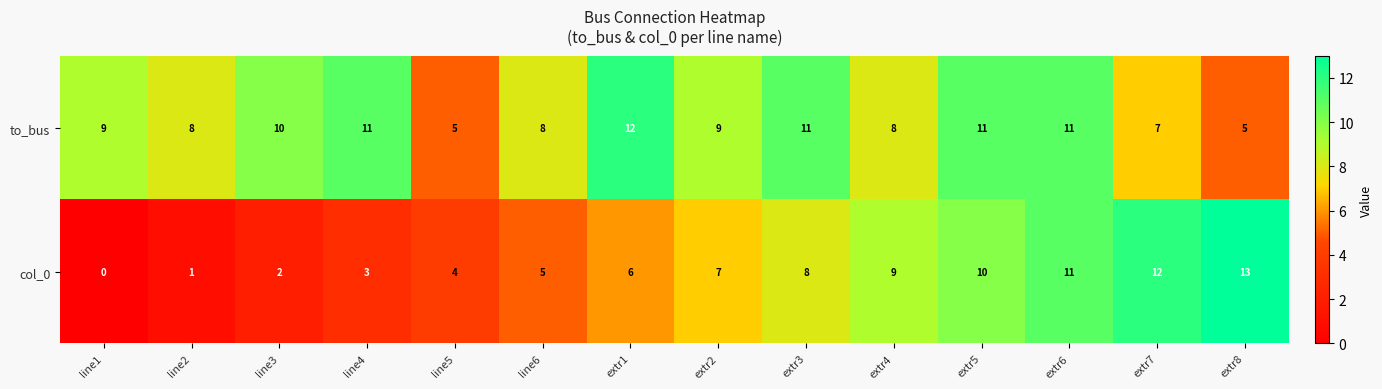

Reading left to right, transcribe all the data shown in this chart.

to_bus: line1=9	line2=8	line3=10	line4=11	line5=5	line6=8	extr1=12	extr2=9	extr3=11	extr4=8	extr5=11	extr6=11	extr7=7	extr8=5
col_0: line1=0	line2=1	line3=2	line4=3	line5=4	line6=5	extr1=6	extr2=7	extr3=8	extr4=9	extr5=10	extr6=11	extr7=12	extr8=13